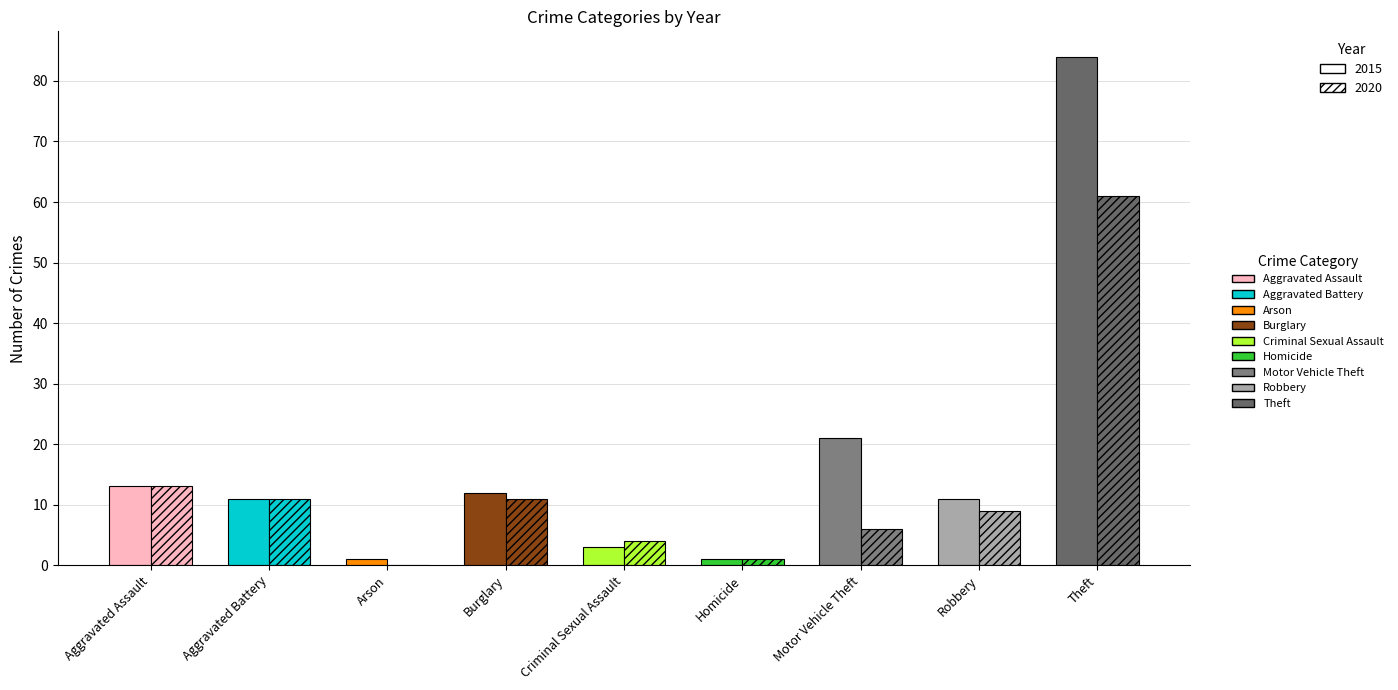

Which category has the highest value across all series?

Theft